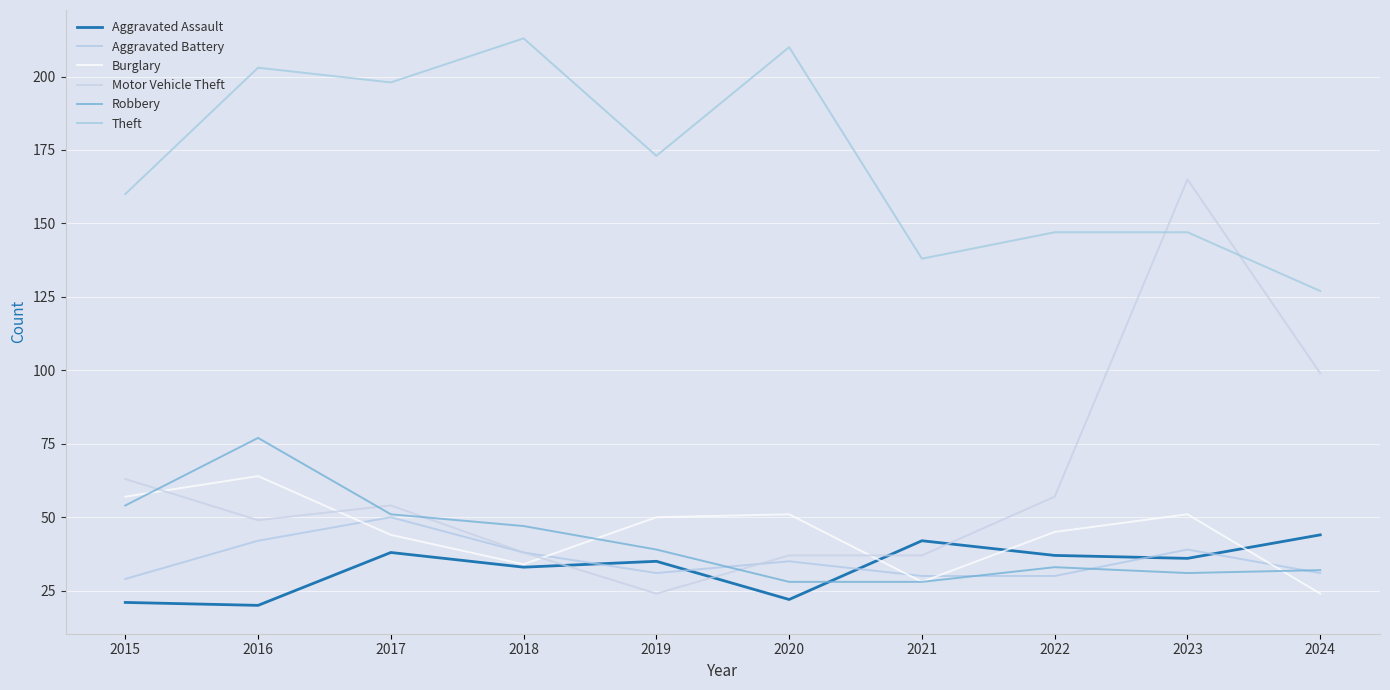

True or false: Burglary and Robbery cross at least once.

True